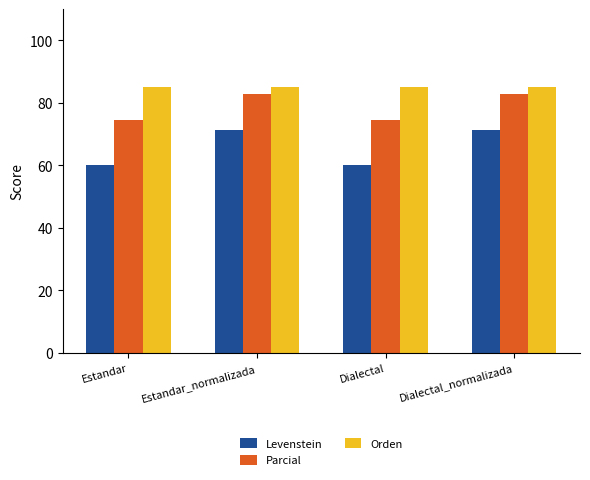

How many bars are there in each group?

3